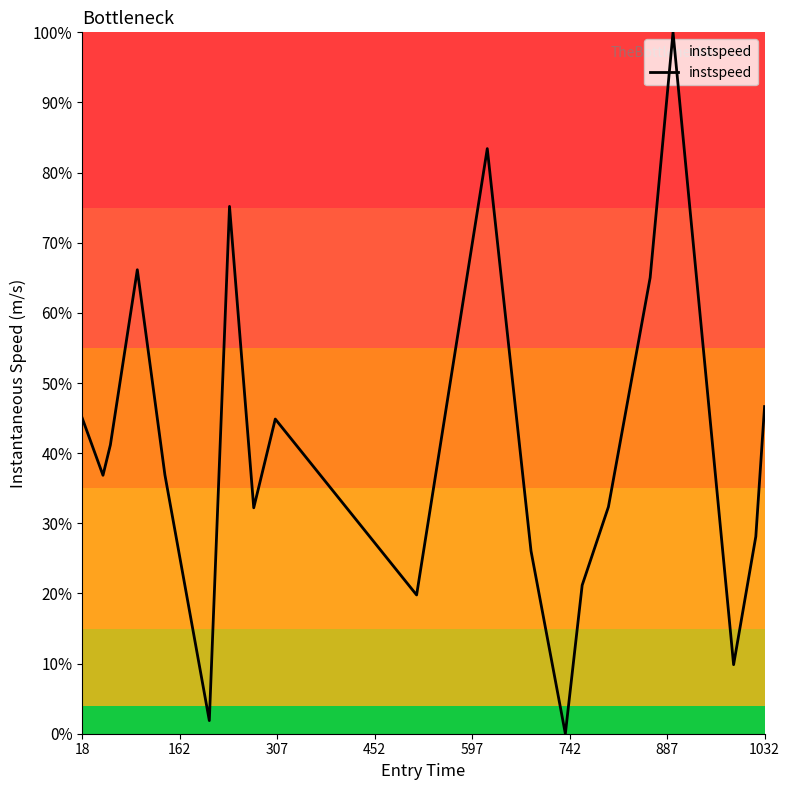

Is this an area chart (filled region under the line)?

Yes